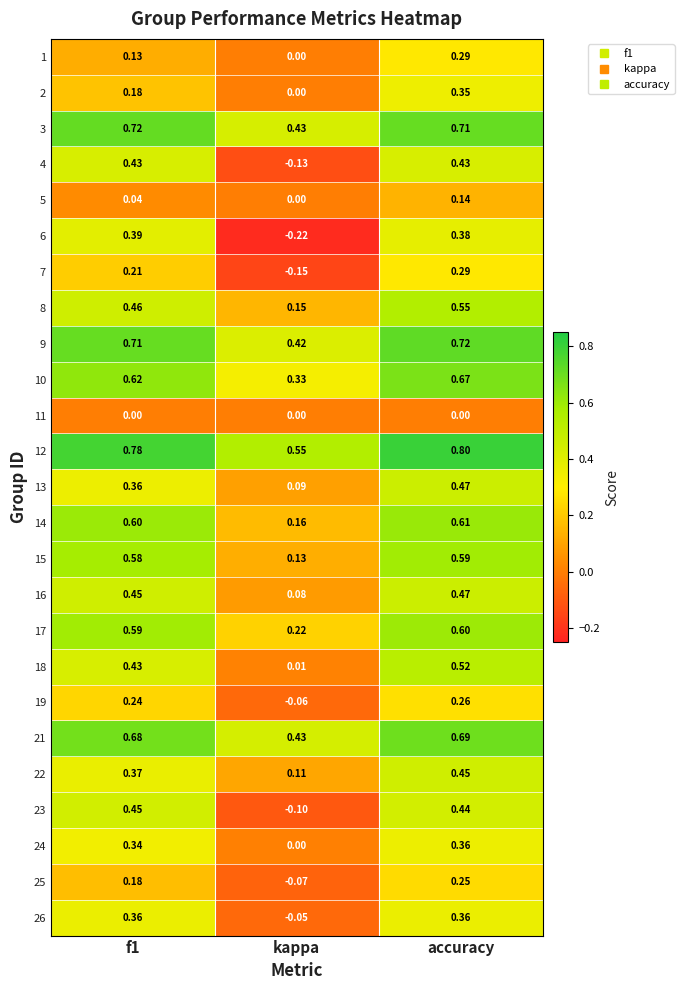

At how many categories does at least one series exceed 0?

3